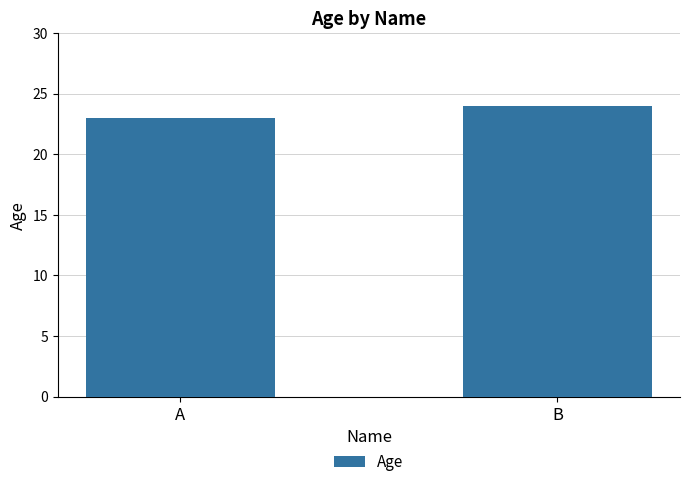

Count the number of categories in the chart.

2